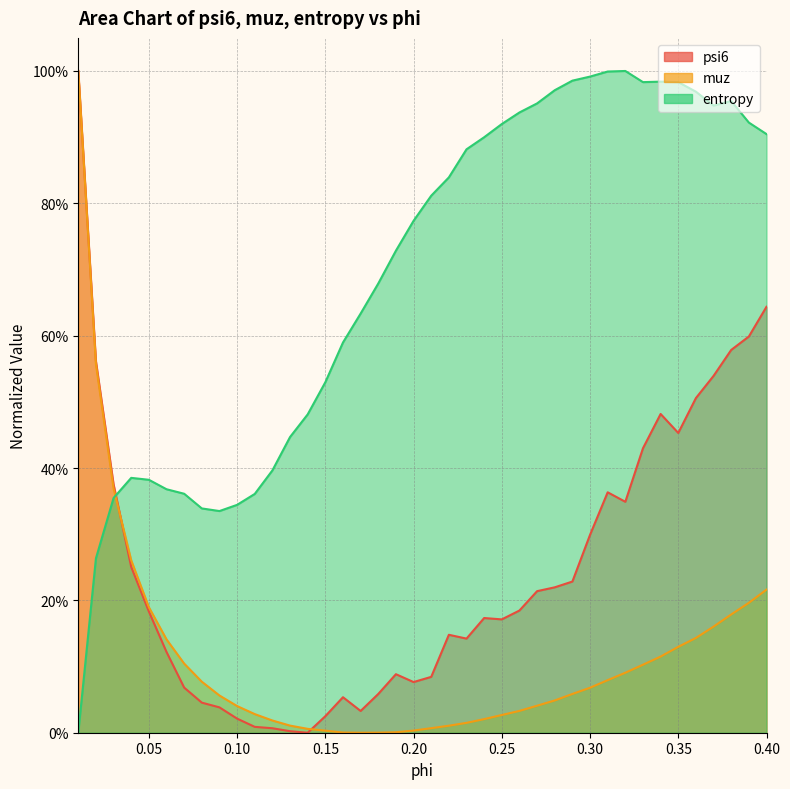

Between 0.03 and 0.1, which series saw the biggest shift?

psi6